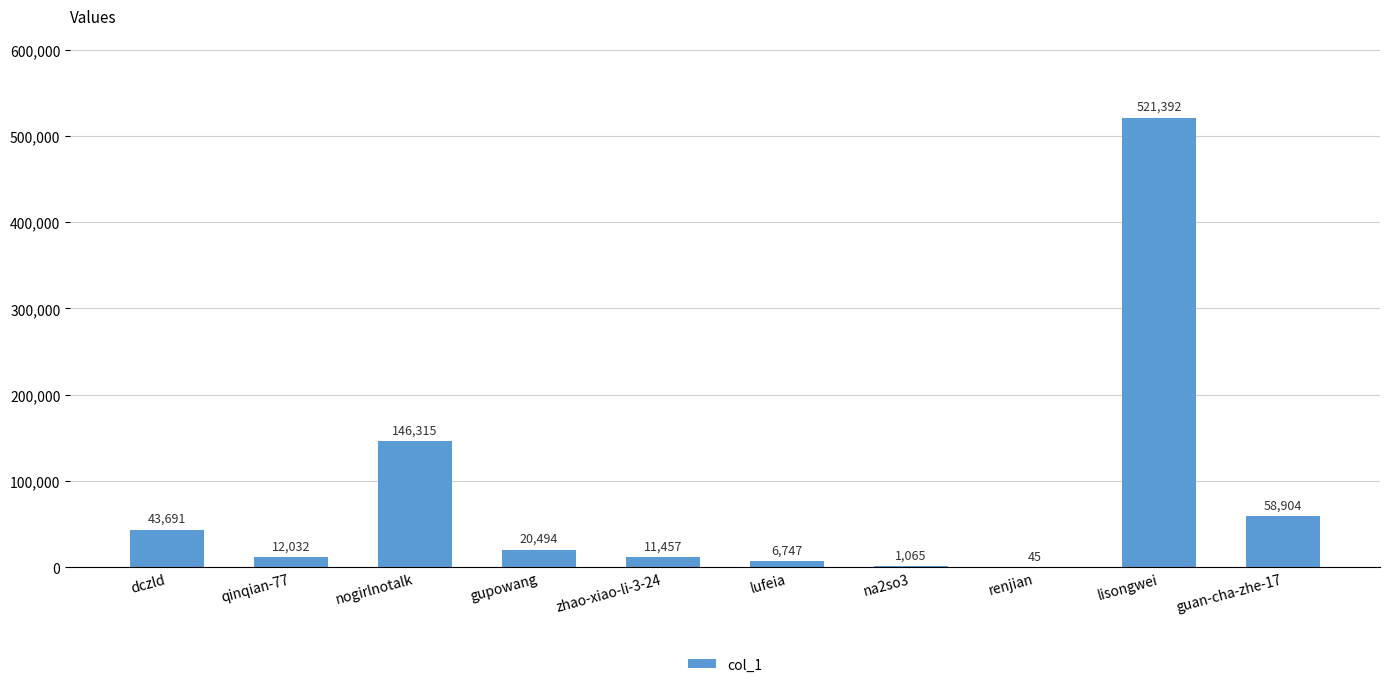

The value at lisongwei is 521392. True or false?

True